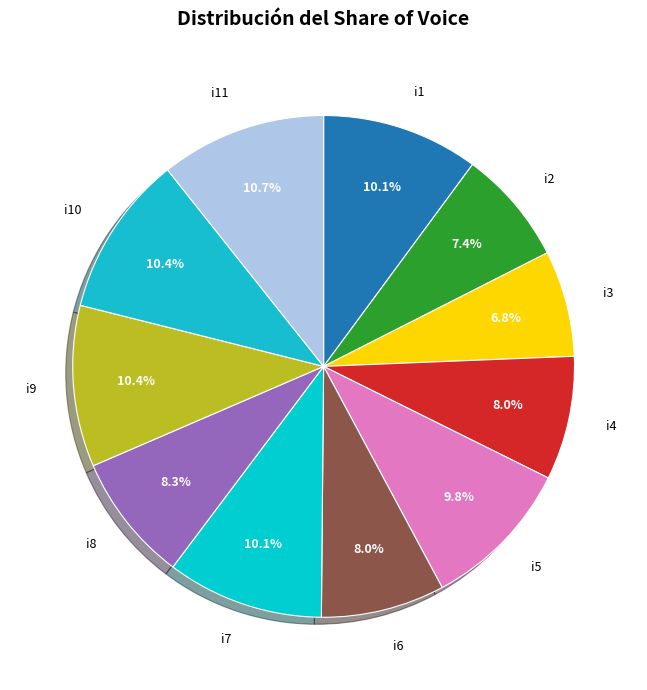

To the nearest percent, what percentage of the pie is i10?

10%